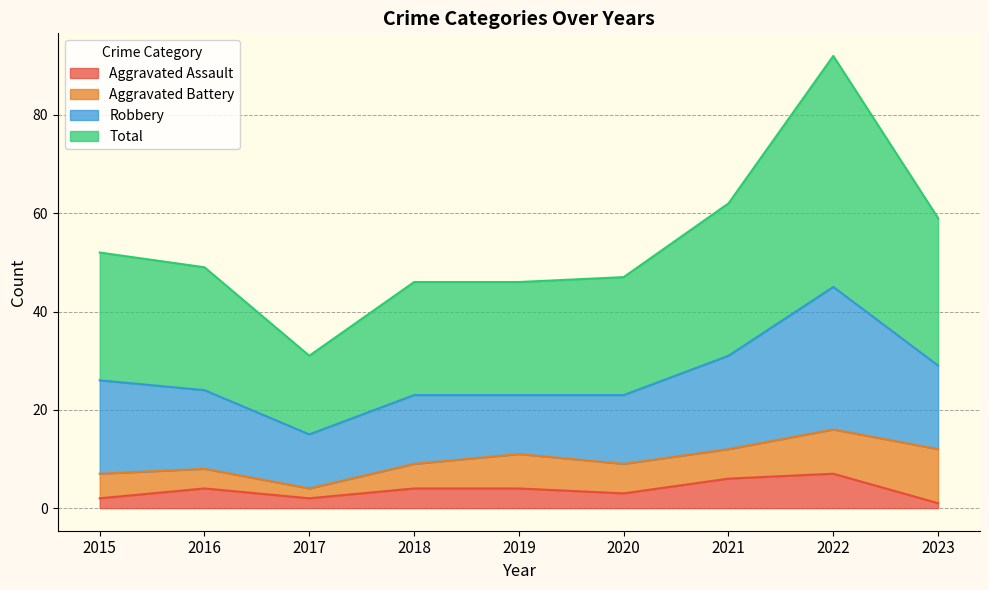

True or false: Total and Aggravated Assault intersect in this chart.

False